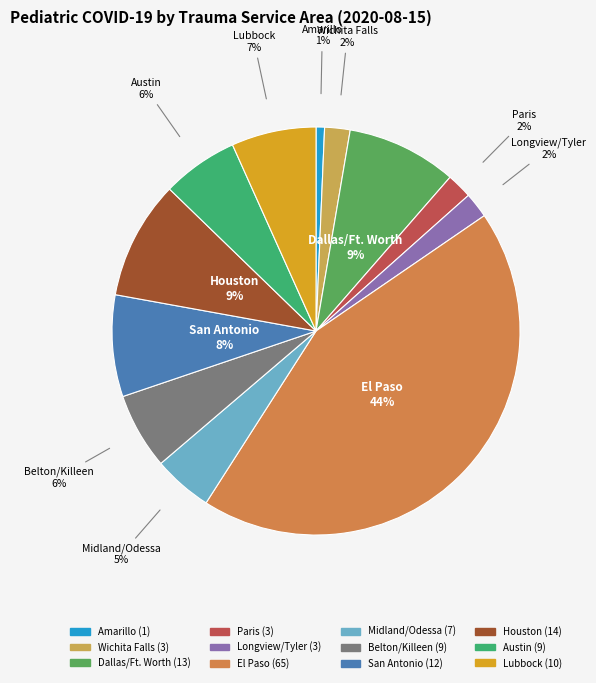

To the nearest percent, what portion does Houston represent?

9%